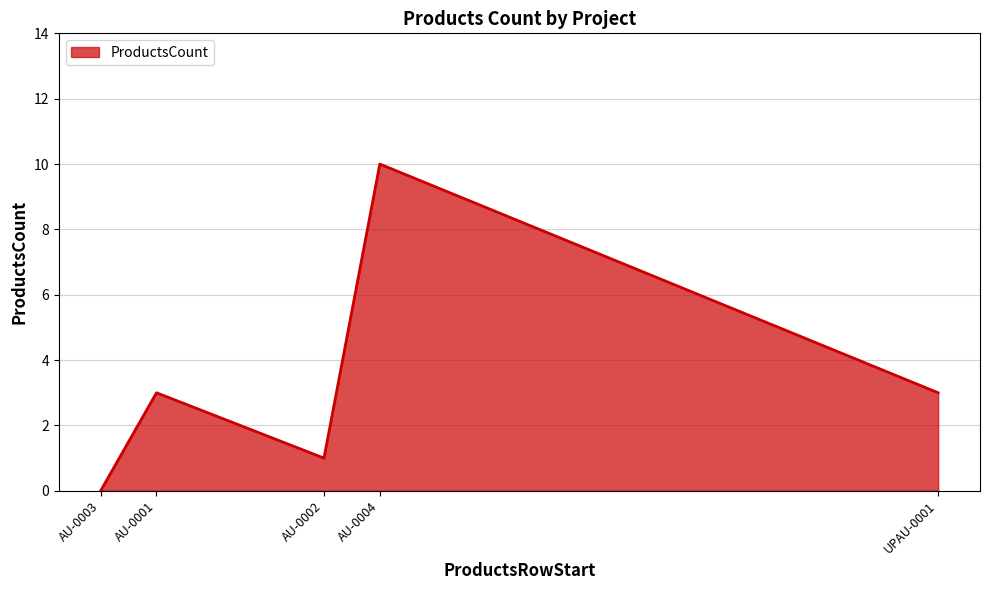

Where is the first local minimum?

AU-0002